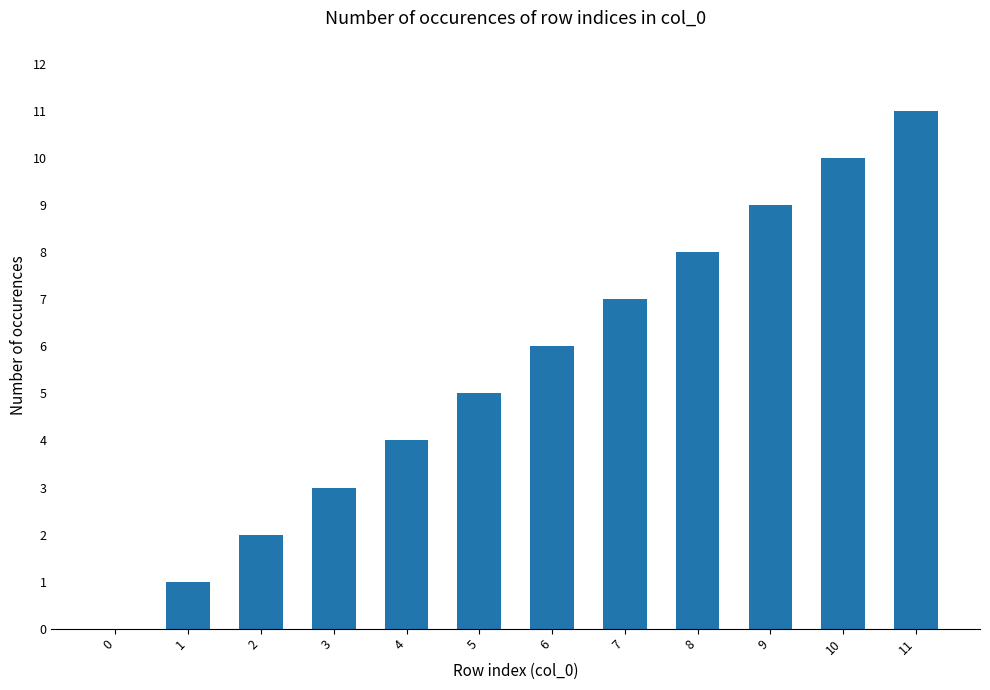

At which category does the chart reach its peak across all series?

11